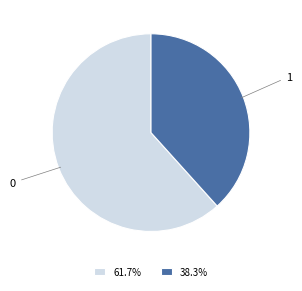

Is there a majority slice in this chart?

Yes